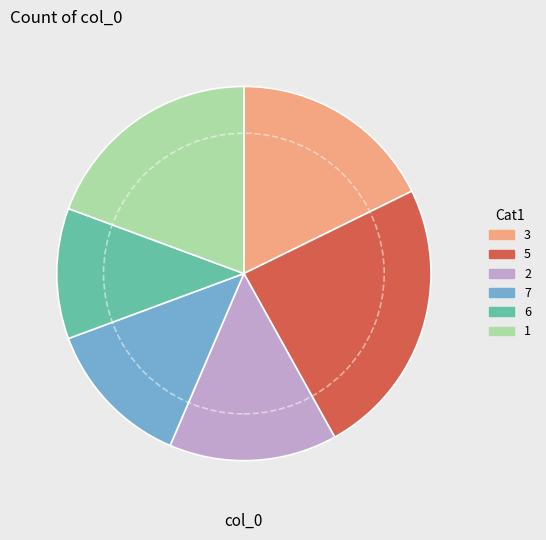

Combined, do 5 and 1 account for over 50%?

No